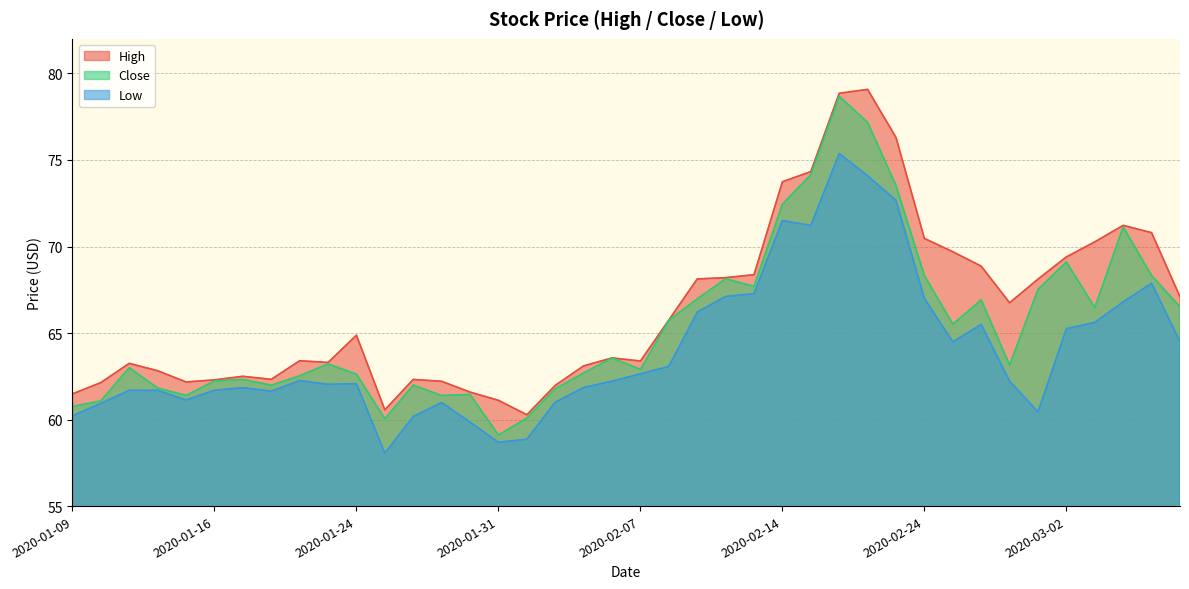

At which category does High reach its first local peak?

2020-01-13